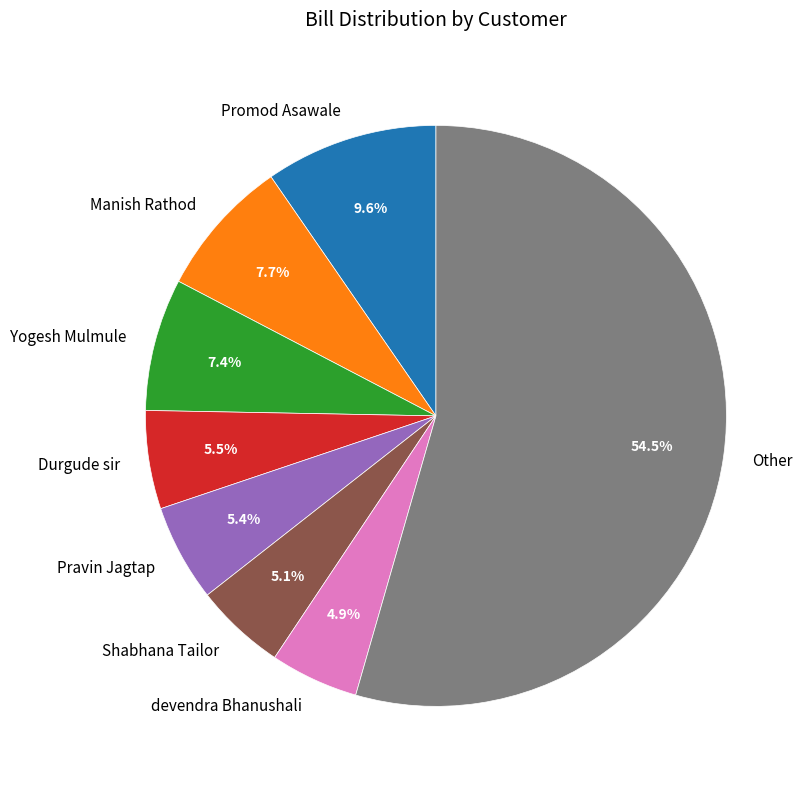

Count the number of slices in the pie.

8